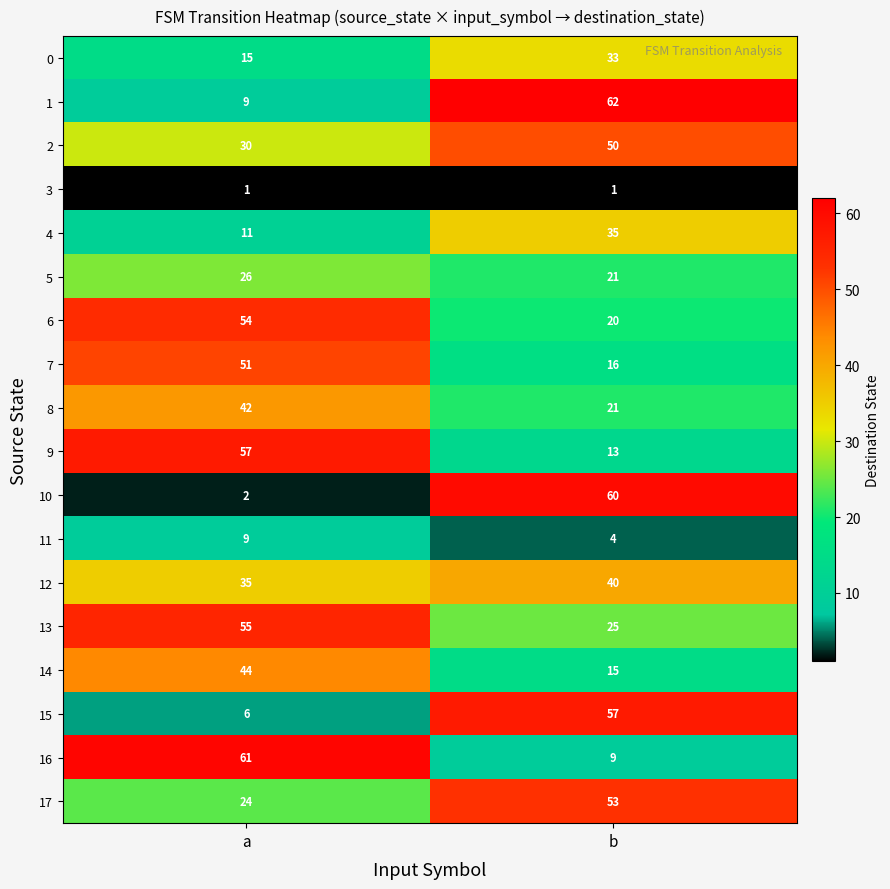

List the labels in order of 9 value, smallest first.

b, a